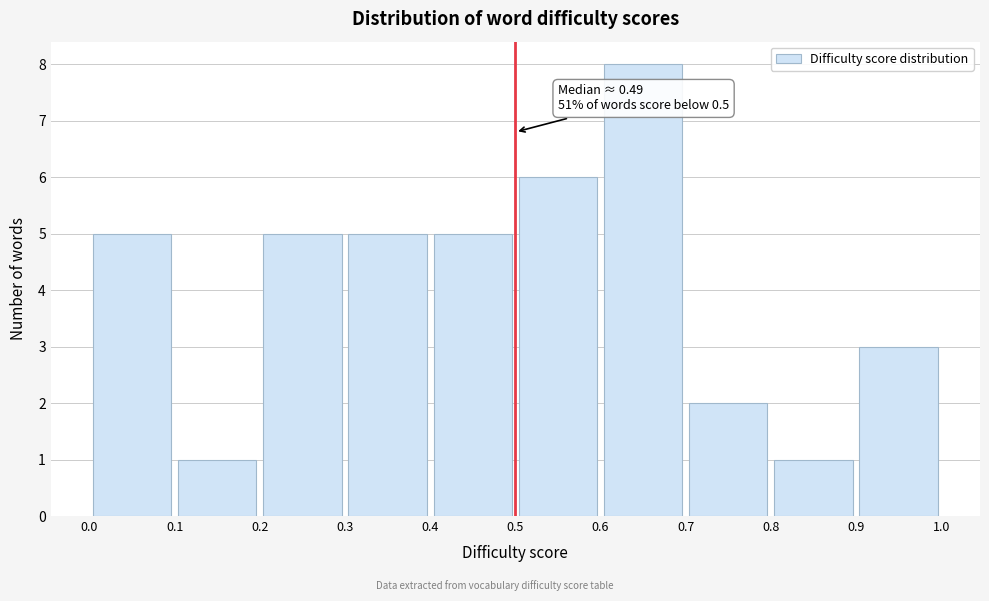

Over which range of the x-axis is the bar tallest?

0.6 to 0.7